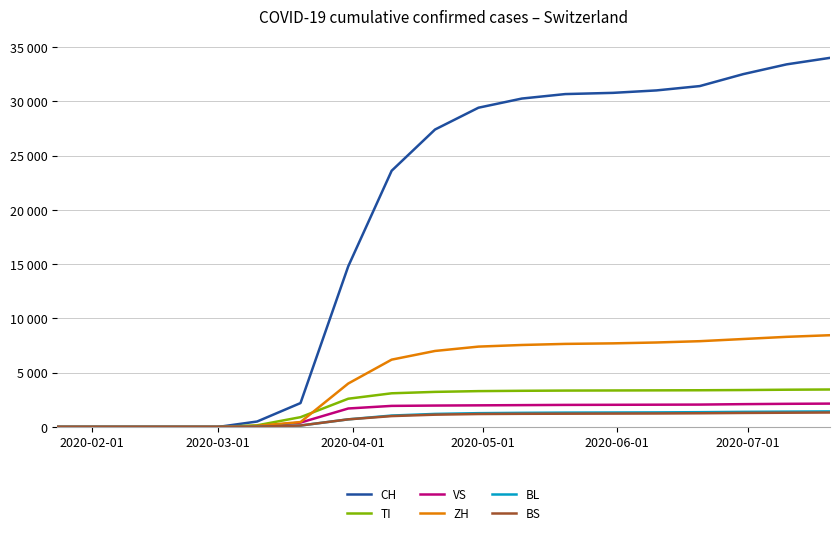

Does the chart have visible grid lines?

Yes